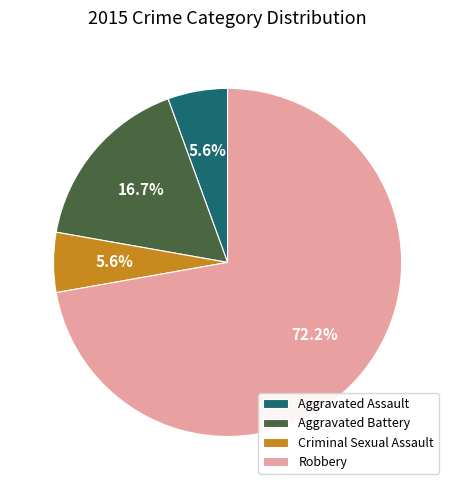

Does Aggravated Battery represent more than half of the total?

No